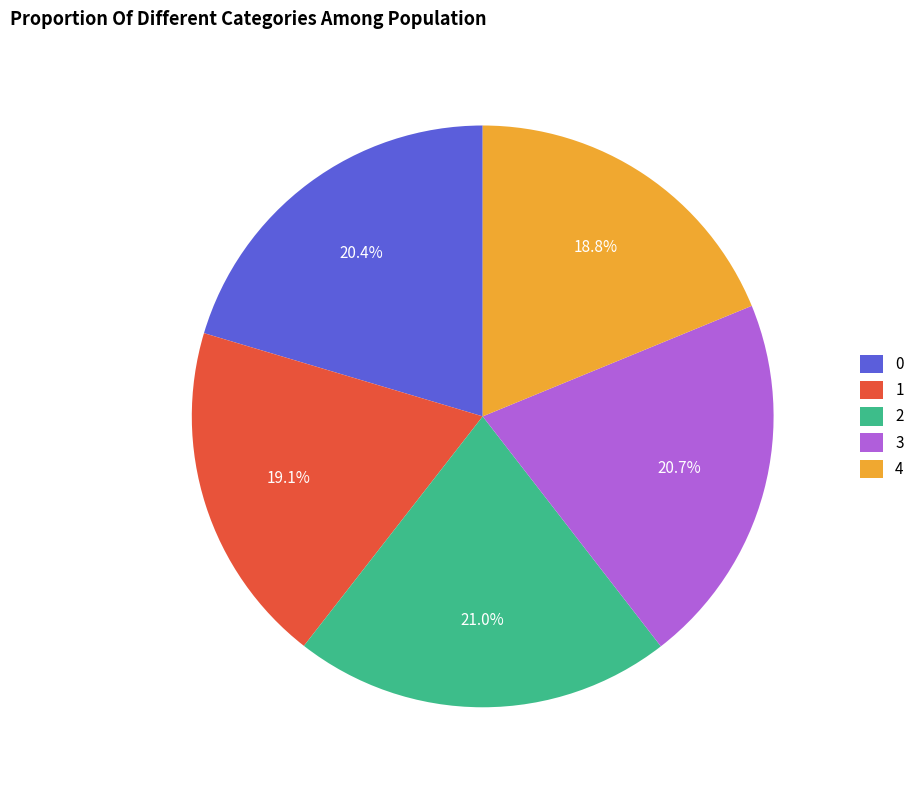

What percentage do 0 and 4 together represent?

39.2%